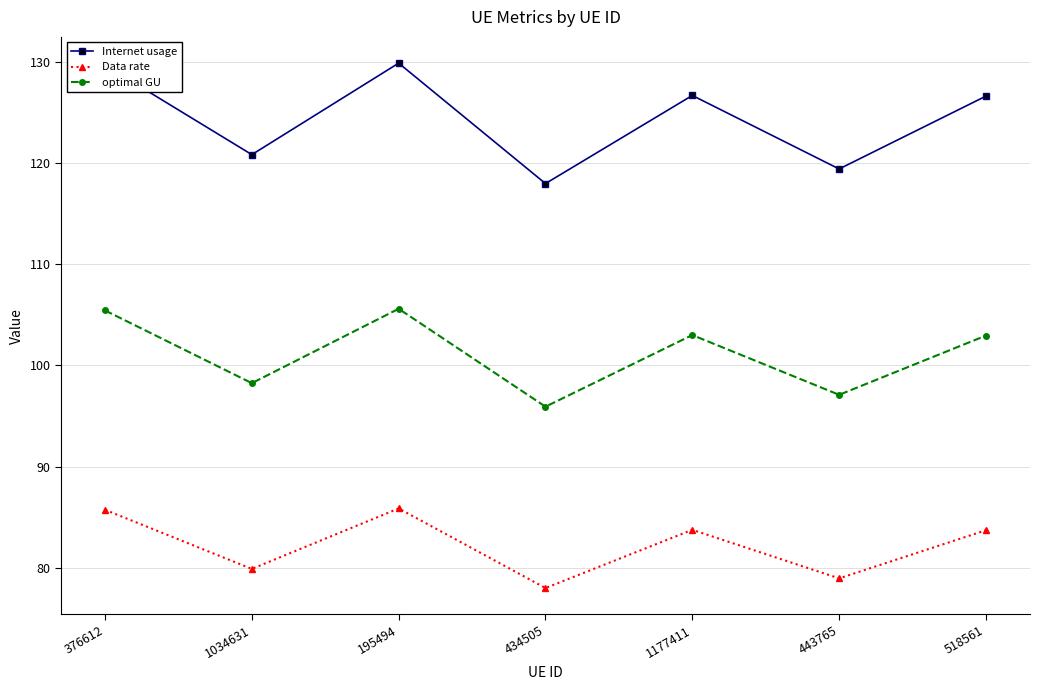

What are all the series names shown in the legend?

Internet usage, Data rate, optimal GU